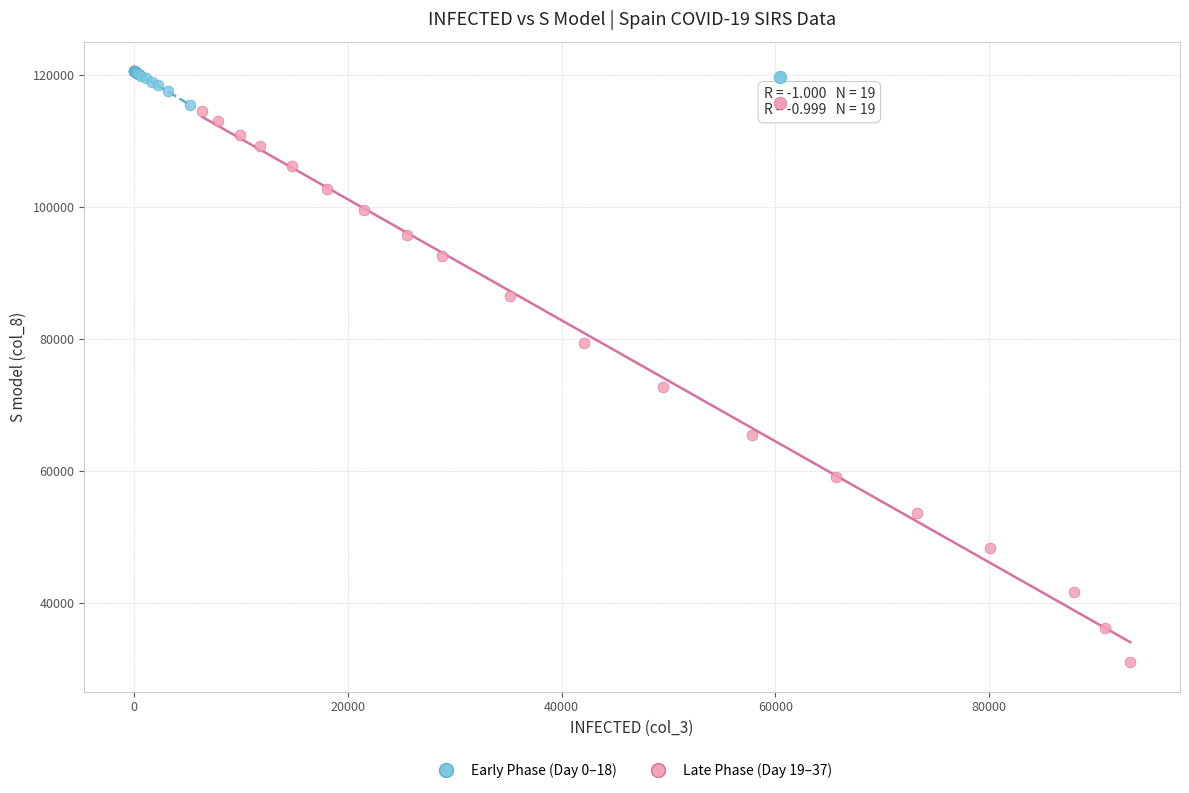

Which series has the widest spread of Y values?

Late Phase (Day 19–37)